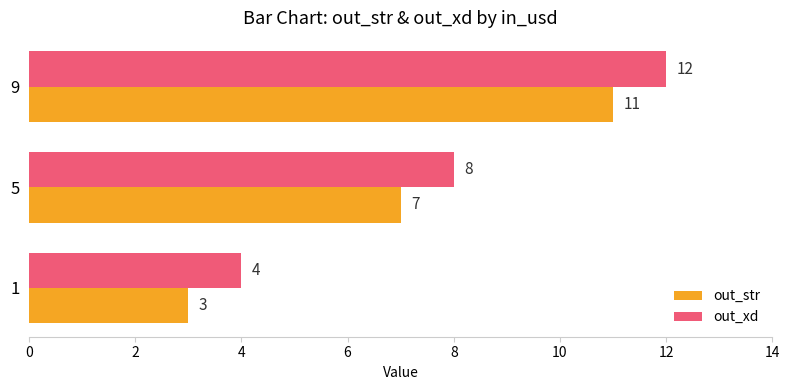

How many out_str values are between 3 and 11?

3